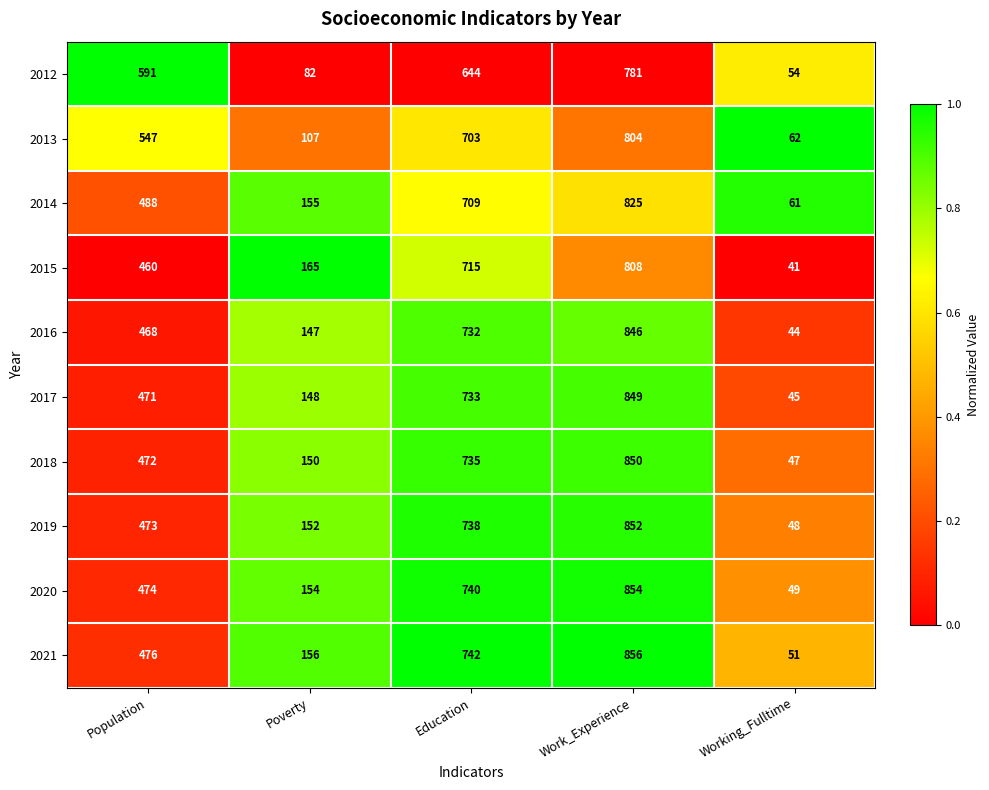

What is the total value across all series at Education?

7191